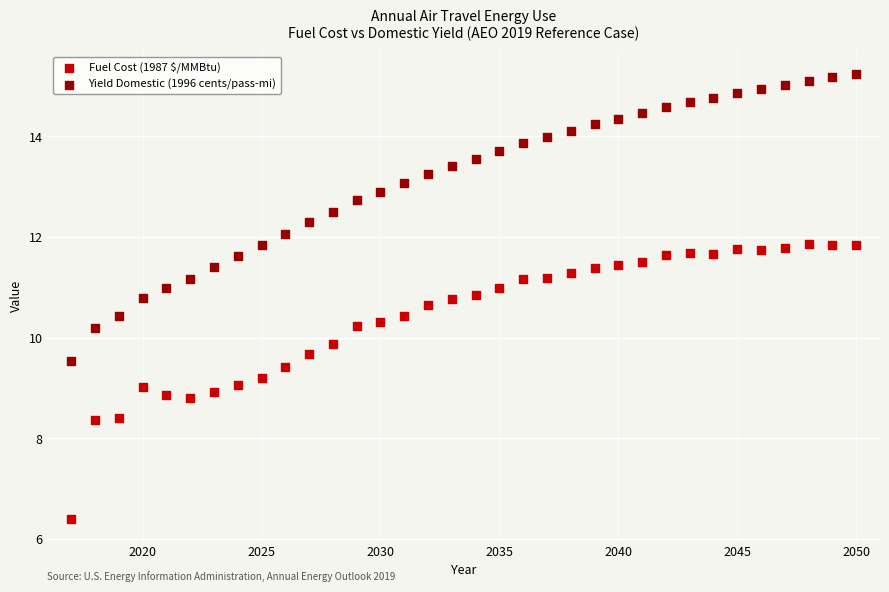

What are all the series names shown in the legend?

Fuel Cost (1987 $/MMBtu), Yield Domestic (1996 cents/pass-mi)